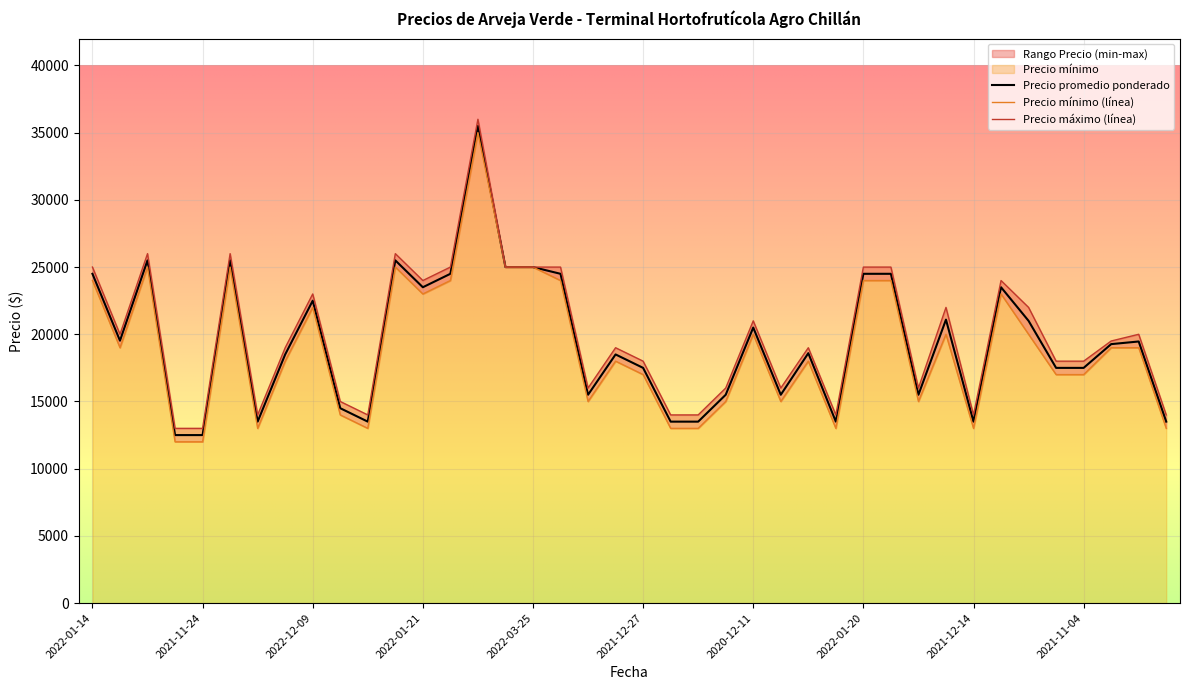

What is the lowest value of the Precio minimo series?

12000